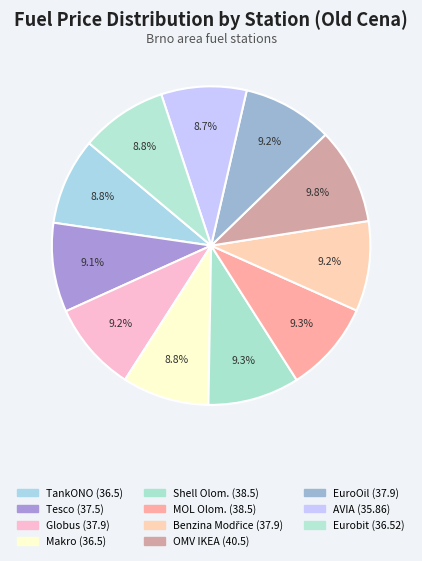

How many segments does this pie chart have?

11